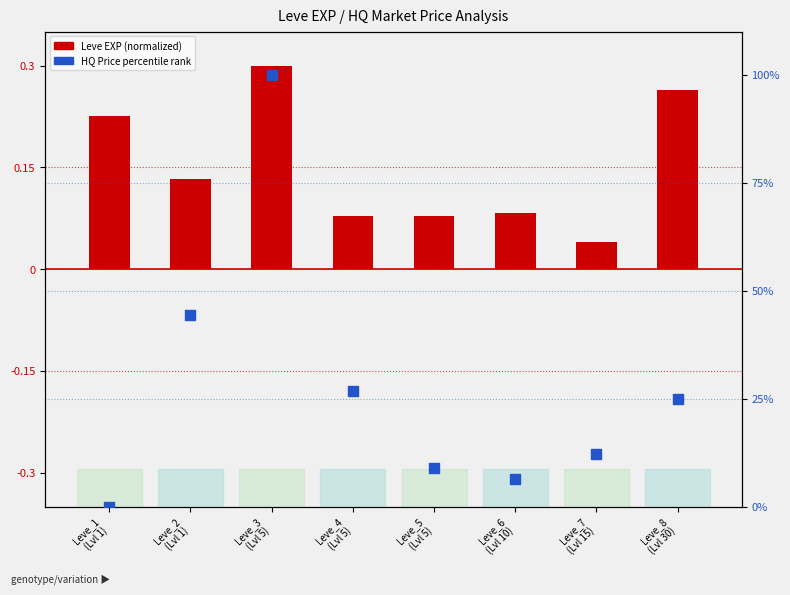

Which has a higher value, Leve_4
(Lvl 5) or Leve_2
(Lvl 1)?

Leve_2
(Lvl 1)